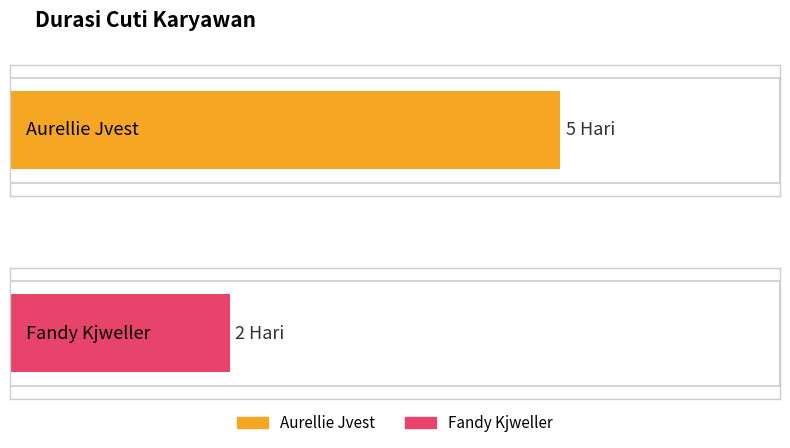

What is the maximum value shown in the chart?

5